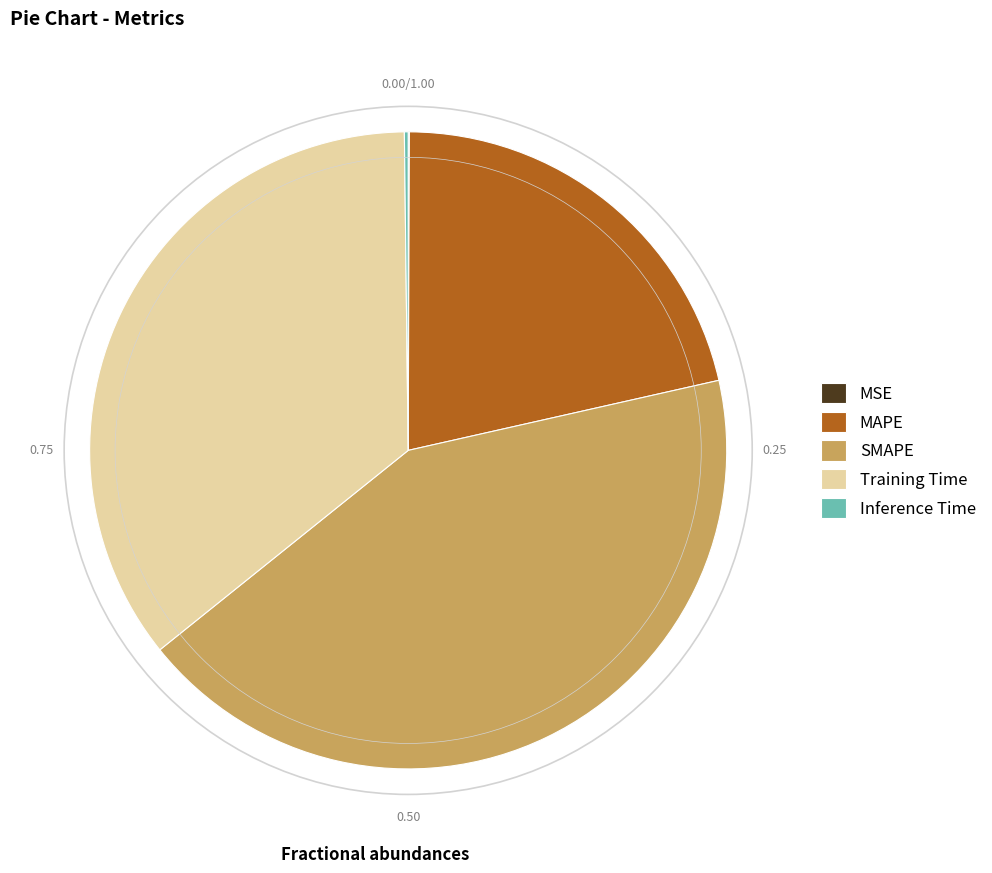

Which category has the biggest portion of the pie?

SMAPE